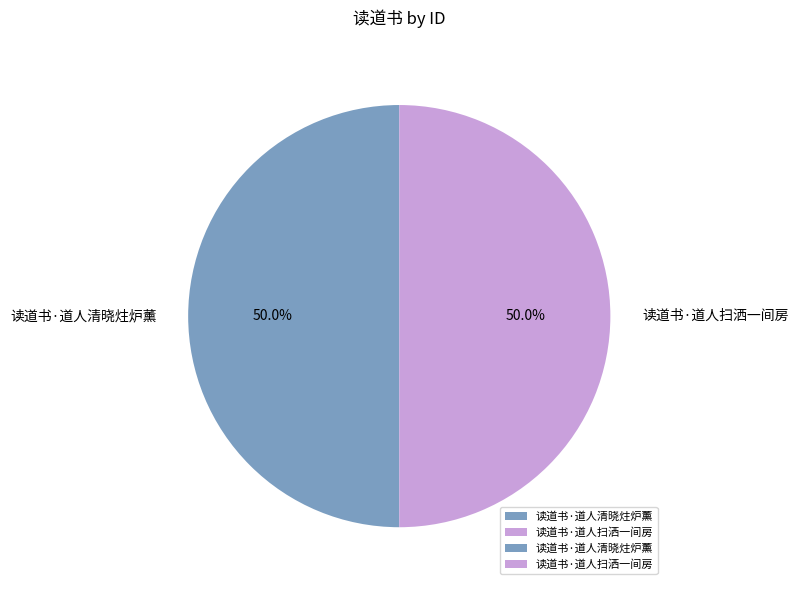

What percentage is the 读道书·道人扫洒一间房 slice, to the nearest percent?

50%